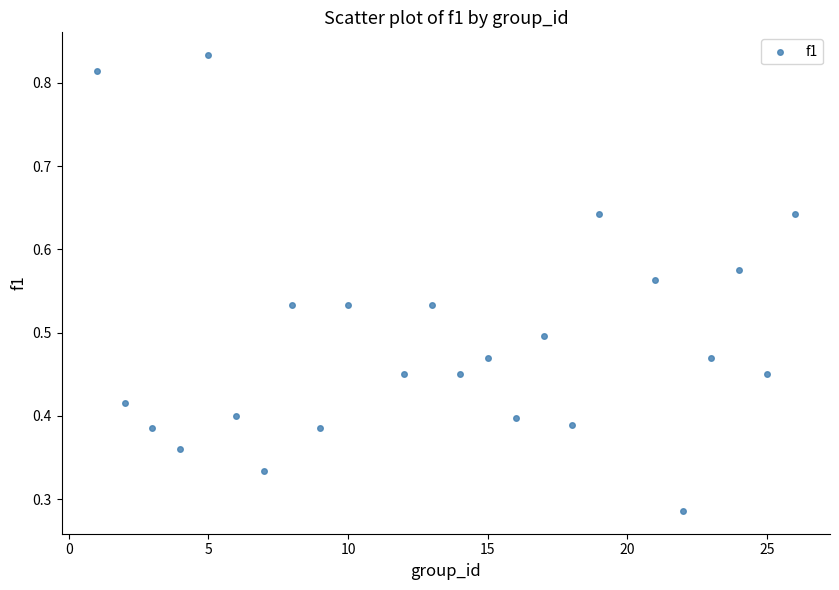

What is the range of X values (max minus min)?

25.0